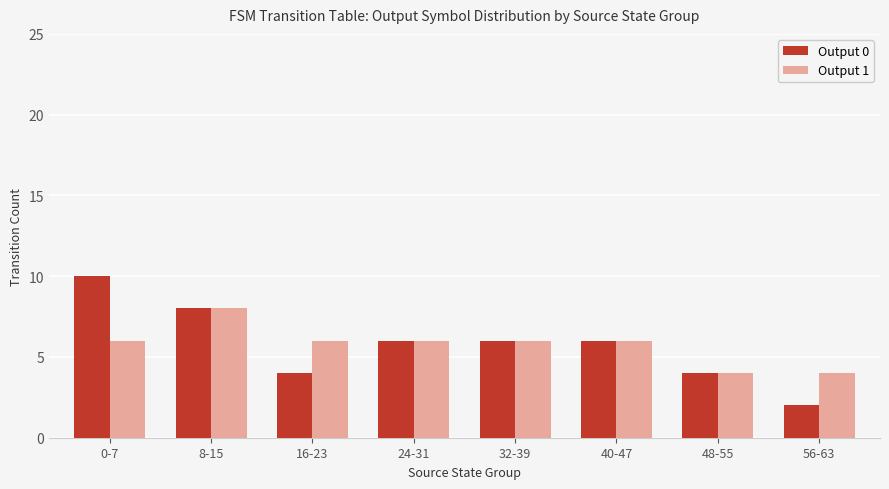

Which series has the widest spread of values?

Output 0